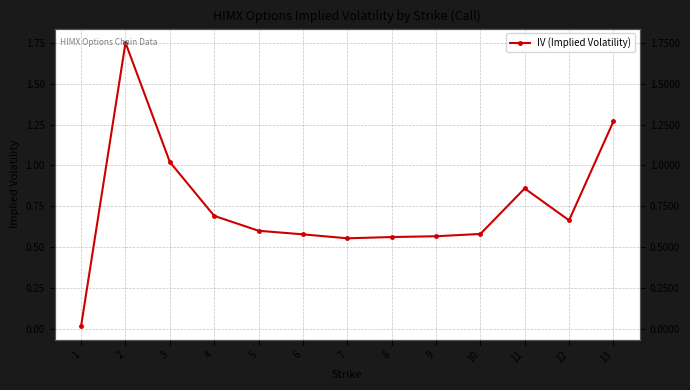

At which category does the chart reach its minimum across all series?

1